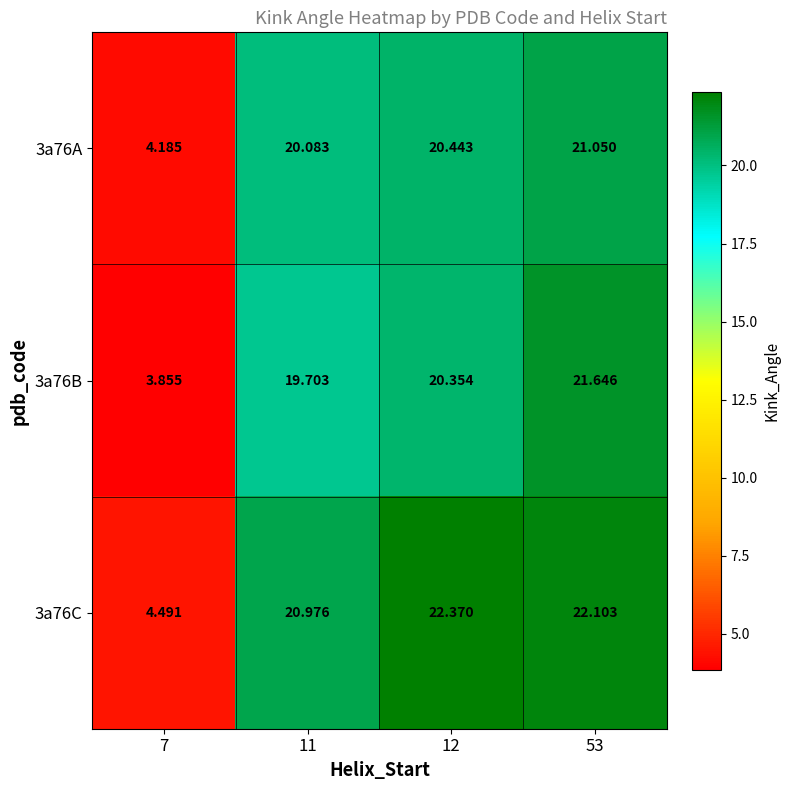

How many categories are shown in the chart?

4